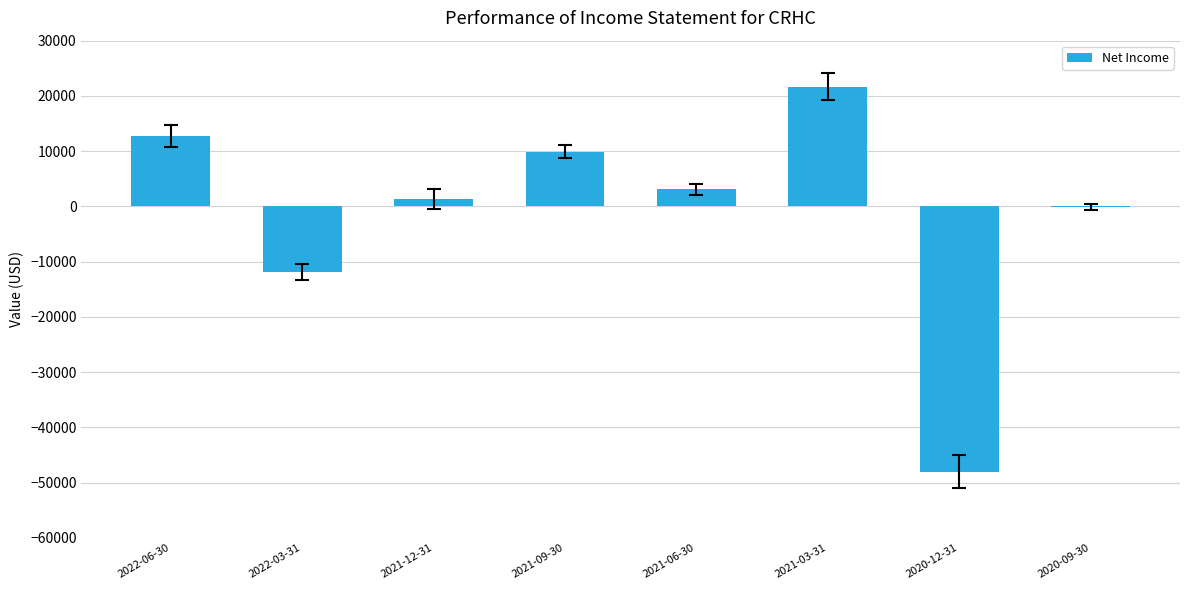

What is the sum of all values?

-11300